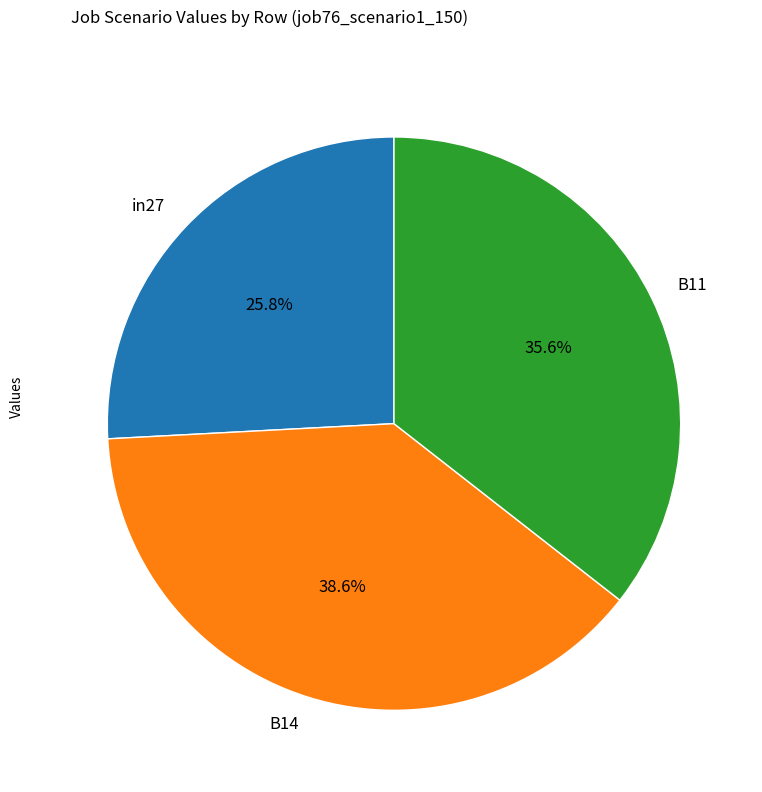

Is there any slice that represents more than half of the pie?

No